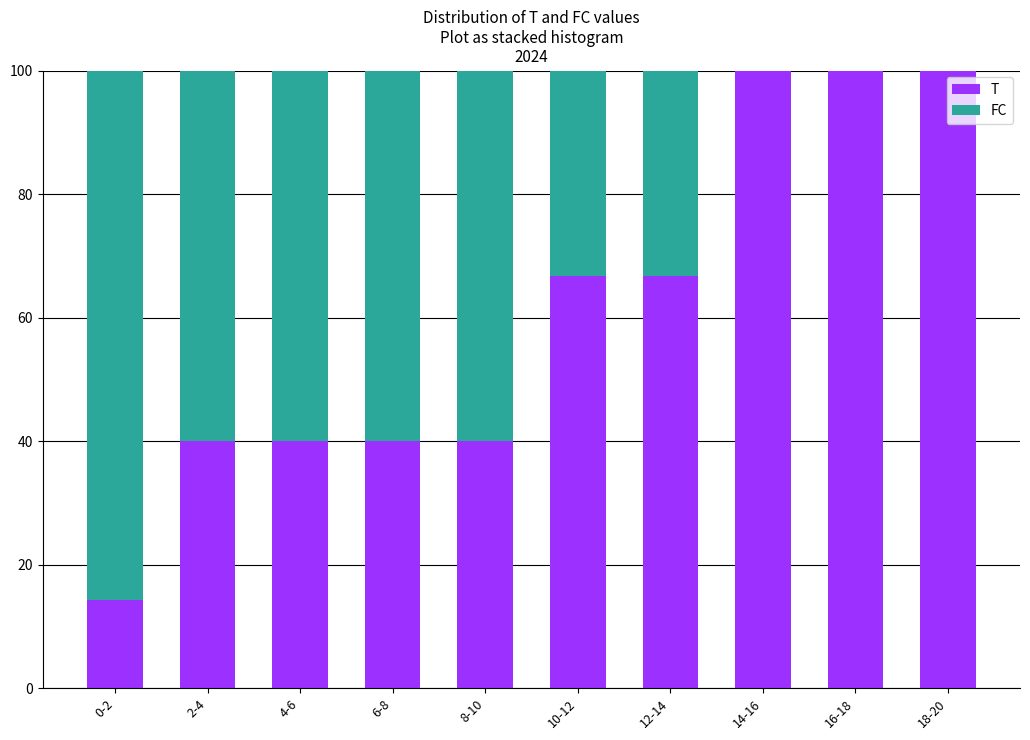

Reading left to right, transcribe the values for T.

0-2=14.3	2-4=40.0	4-6=40.0	6-8=40.0	8-10=40.0	10-12=66.7	12-14=66.7	14-16=100.0	16-18=100.0	18-20=100.0